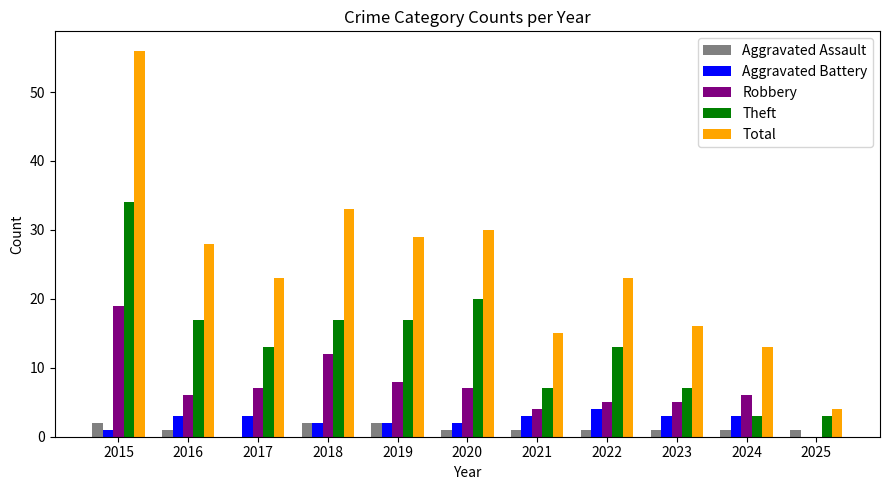

True or false: Aggravated Battery has a value of 3 at 2024.

True